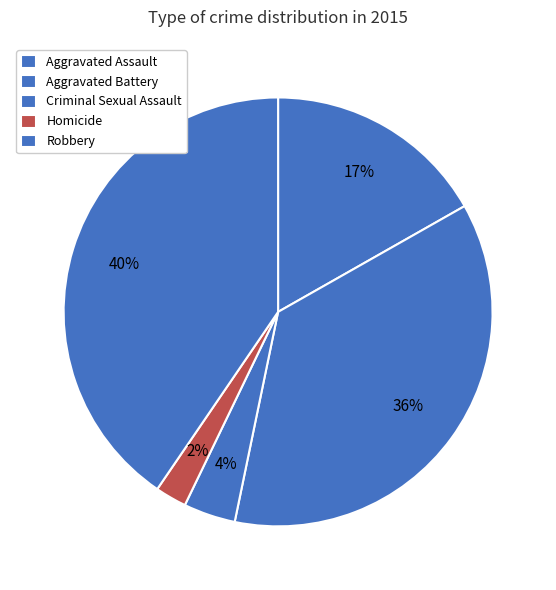

Is there any slice that represents more than half of the pie?

No